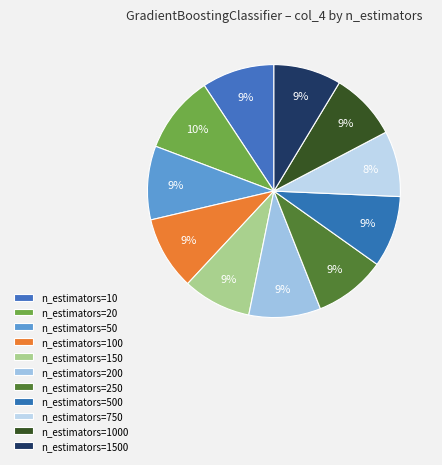

How much of the chart is everything except n_estimators=500?

90.9%